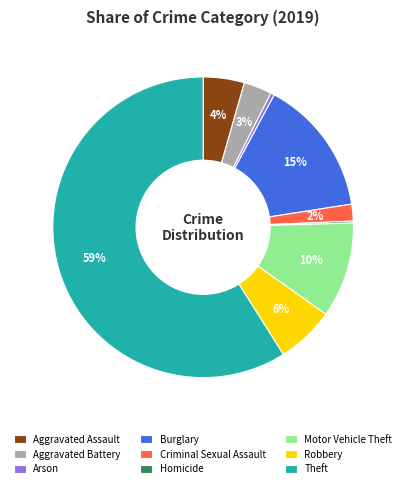

Which has a higher value, Arson or Theft?

Theft